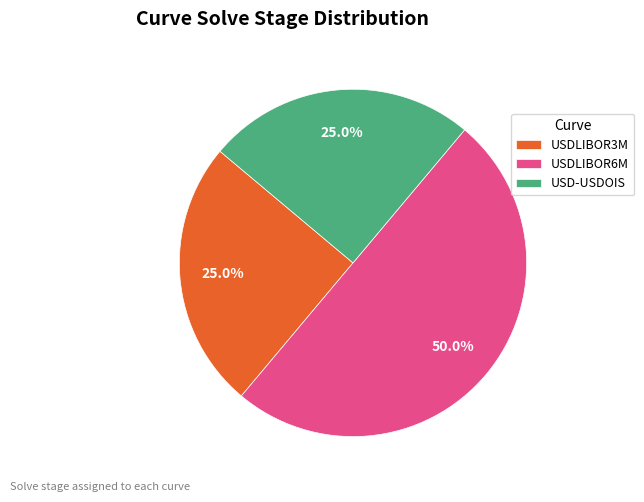

To the nearest percent, what percentage of the pie is USDLIBOR6M?

50%